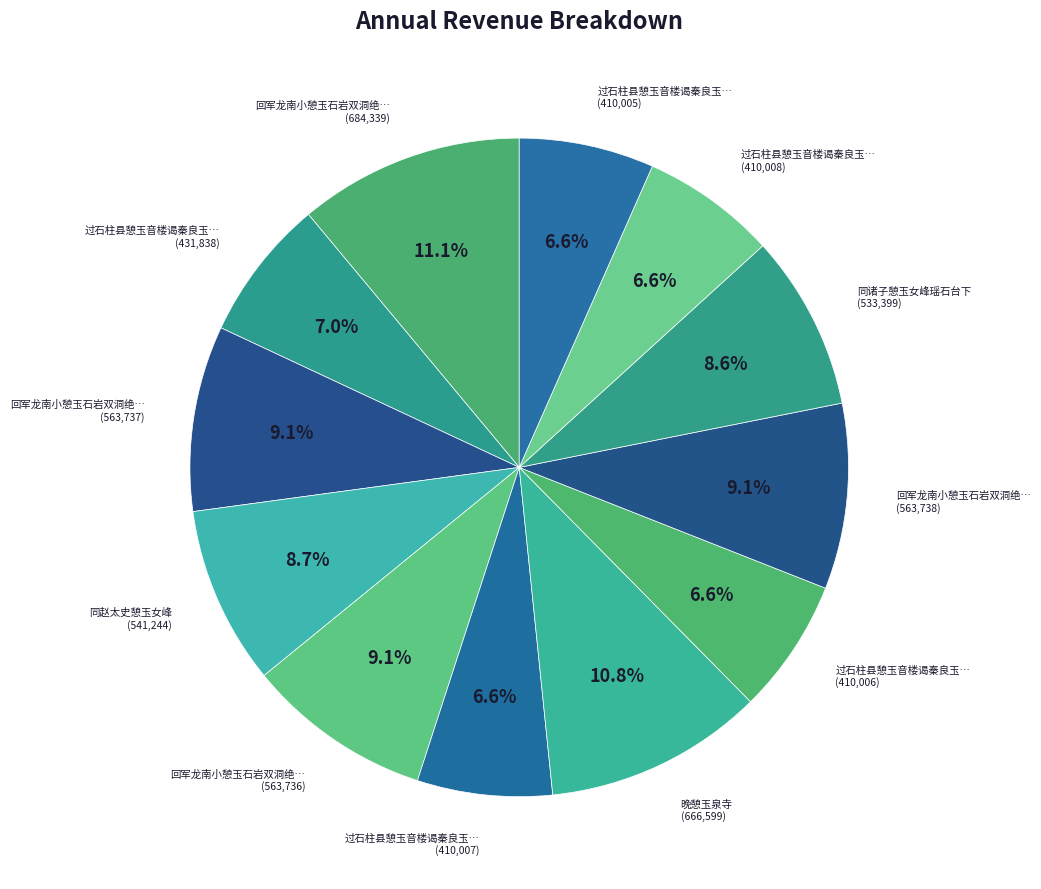

How many segments does this pie chart have?

12